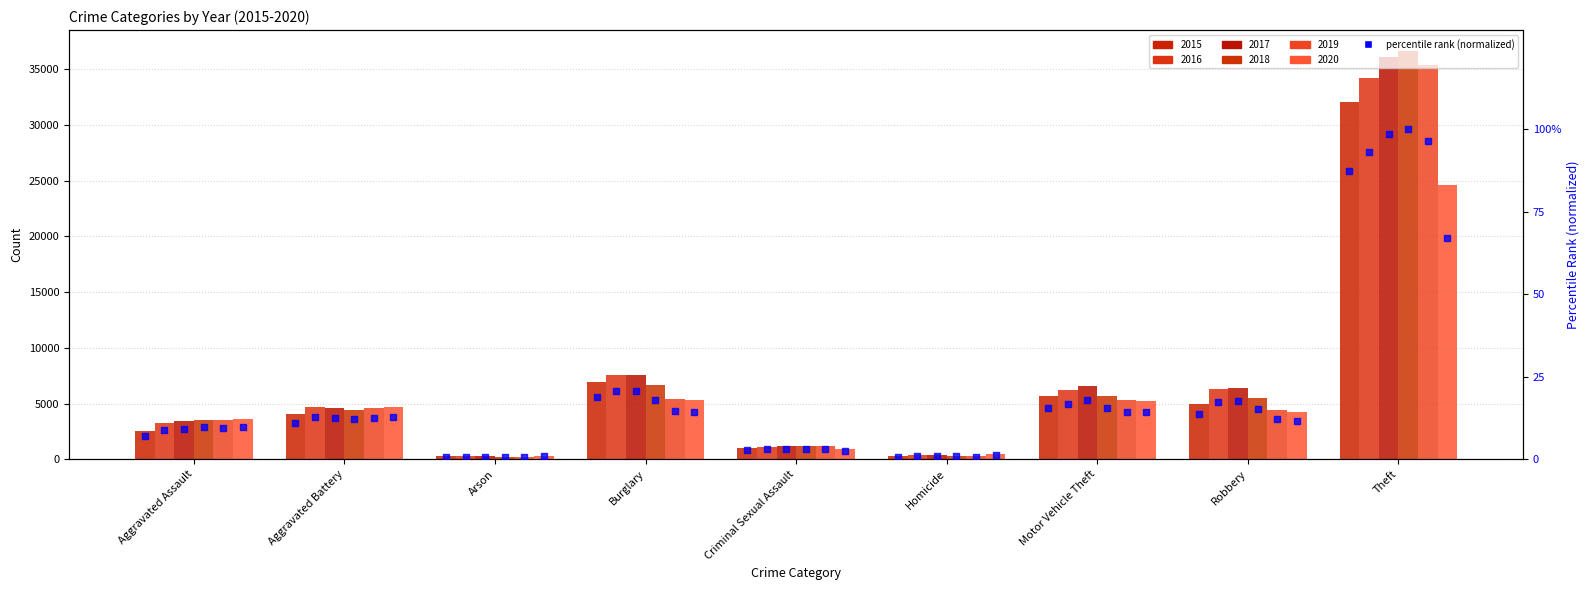

Which series has the largest Y range (max minus min)?

2018